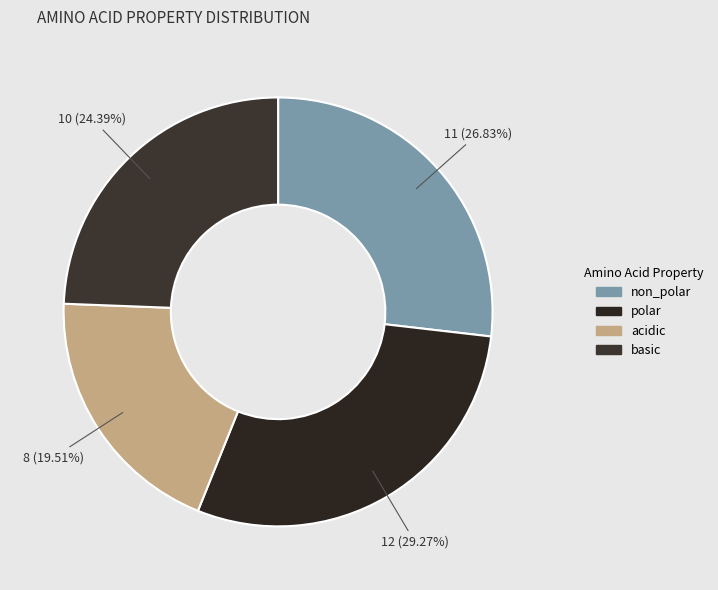

Which has a higher value, acidic or polar?

polar